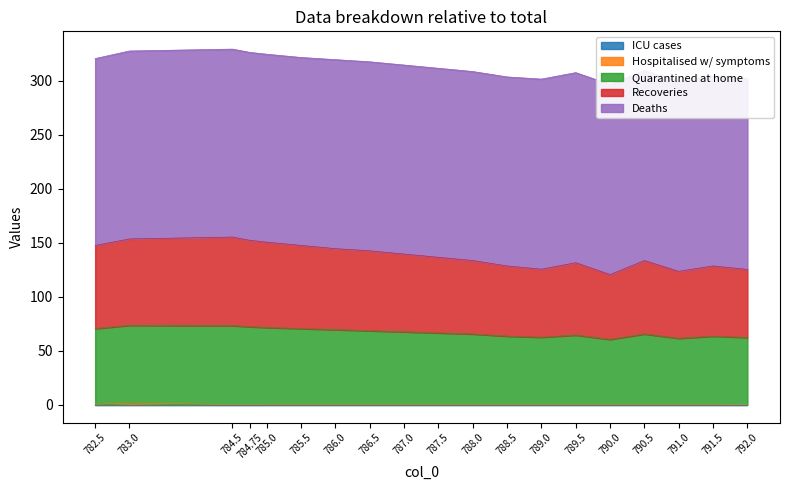

Where is the first local minimum for col_1?

789.0